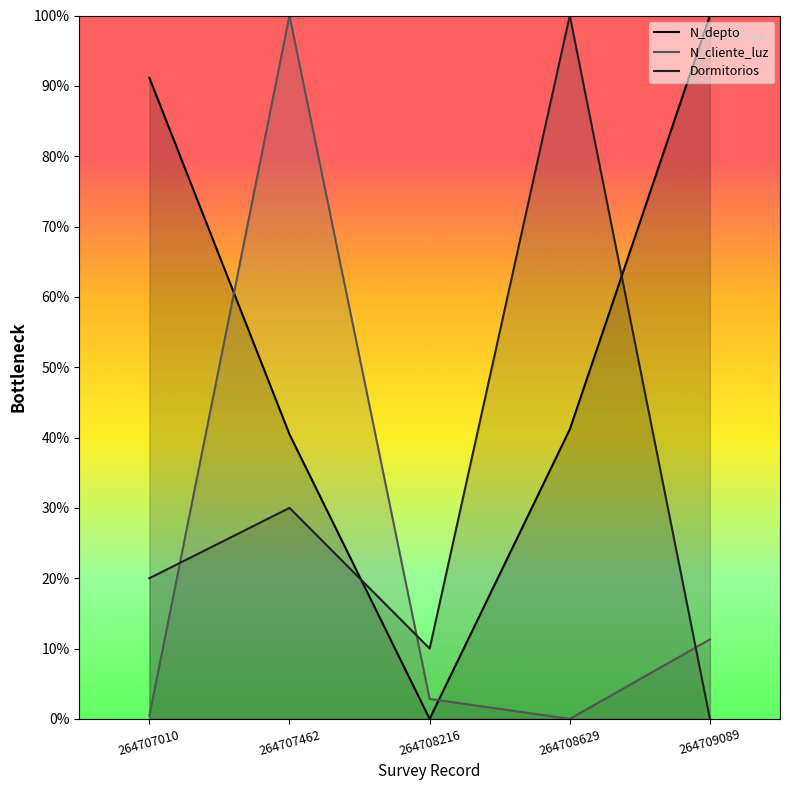

Read the N_depto value at 264708629.

0.4